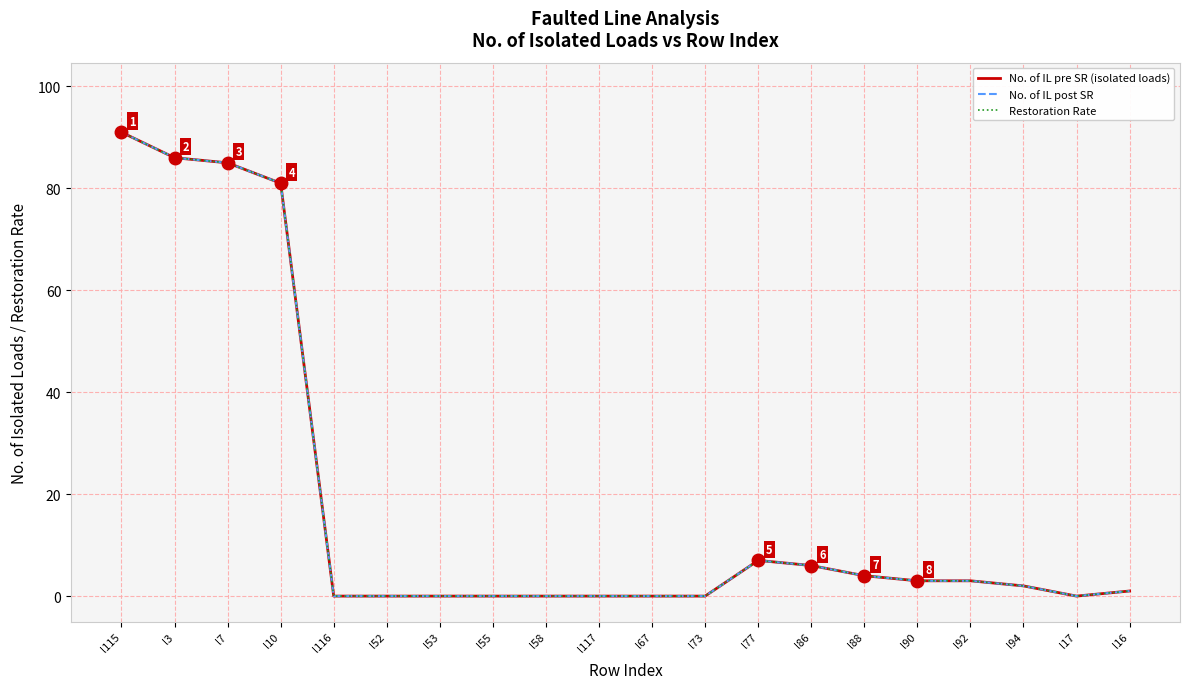

In Restoration Rate, how many points are lower than both neighbors (excluding endpoints)?

1